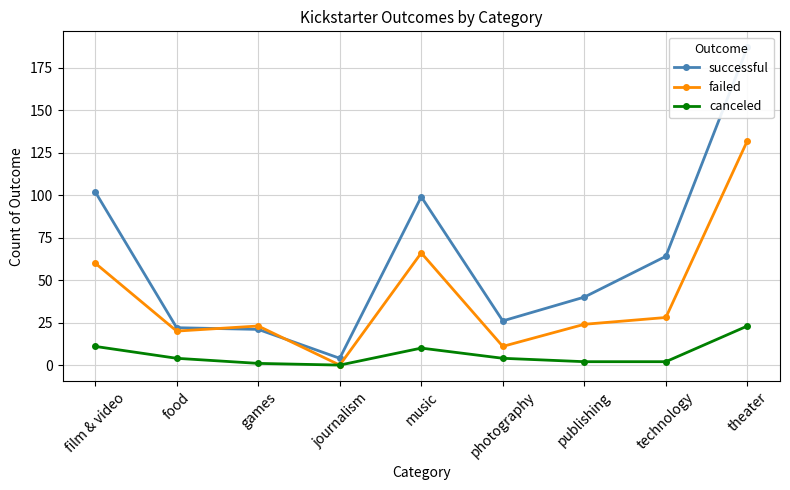

What is the total value across all series at technology?

94